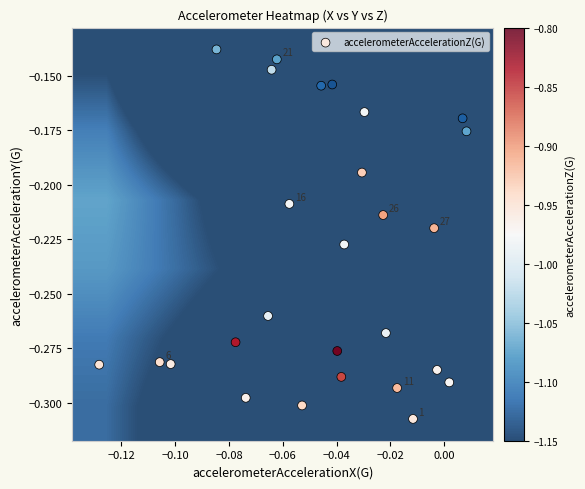

Which series has the widest spread of values?

accelerometerAccelerationZ(G)